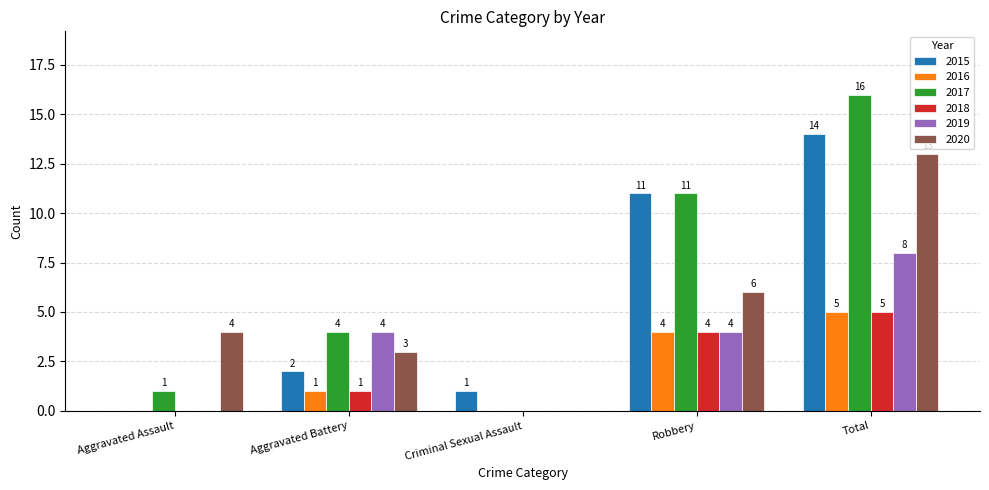

What is the highest value of the 2018 series?

5